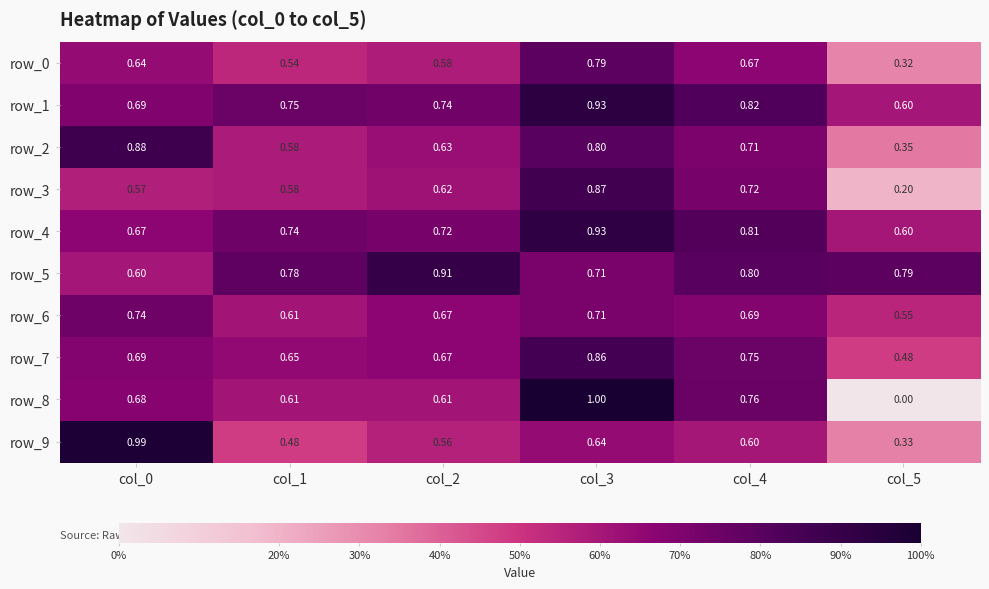

Is the value of row_2 at col_1 greater than the value of row_9 at col_4?

No